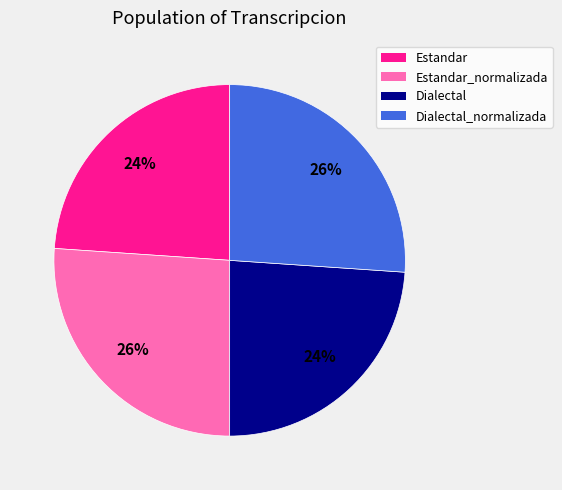

Is there a majority slice in this chart?

No